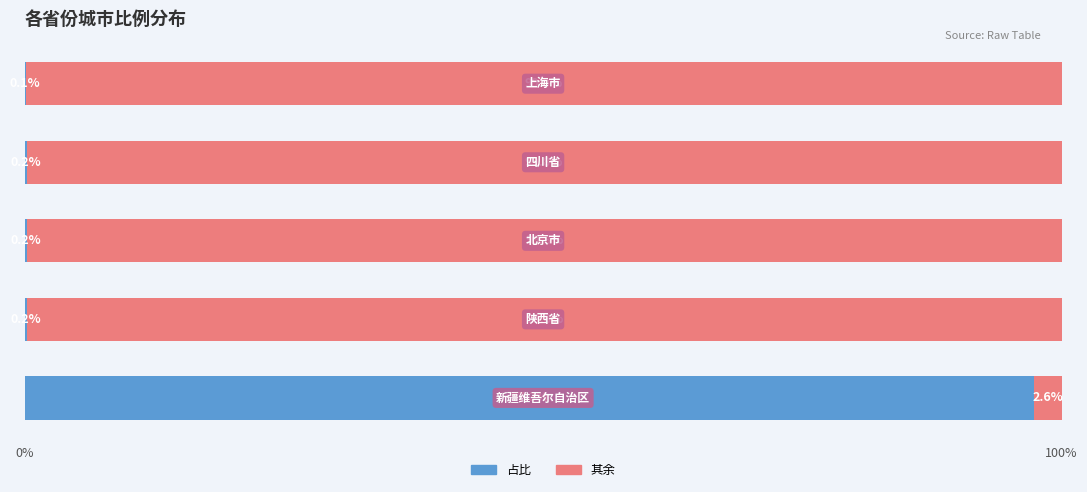

How many data points does each series have?

5